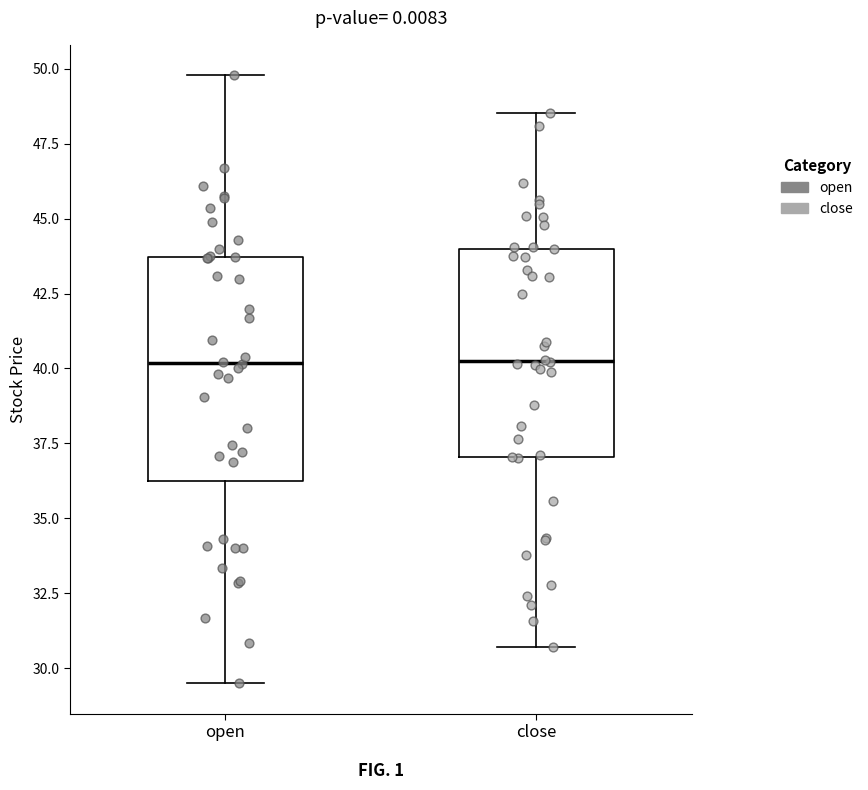

Reading left to right, transcribe this box plot: for each box, give where its median line is, the range the box spans, and where its two whiskers end, as read against the y-axis. The values are not printed on the chart, so give them approximately, as read against the axis.

open: median 40.0, box 36.0 to 43.5, whiskers 29.5 to 50.0
close: median 40.5, box 37.0 to 44.0, whiskers 30.5 to 48.5